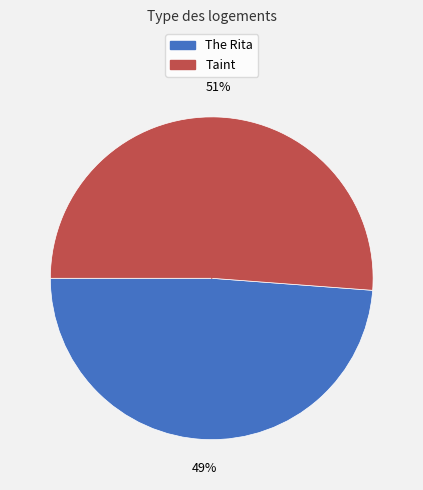

The The Rita slice represents 58% of the pie. True or false?

False